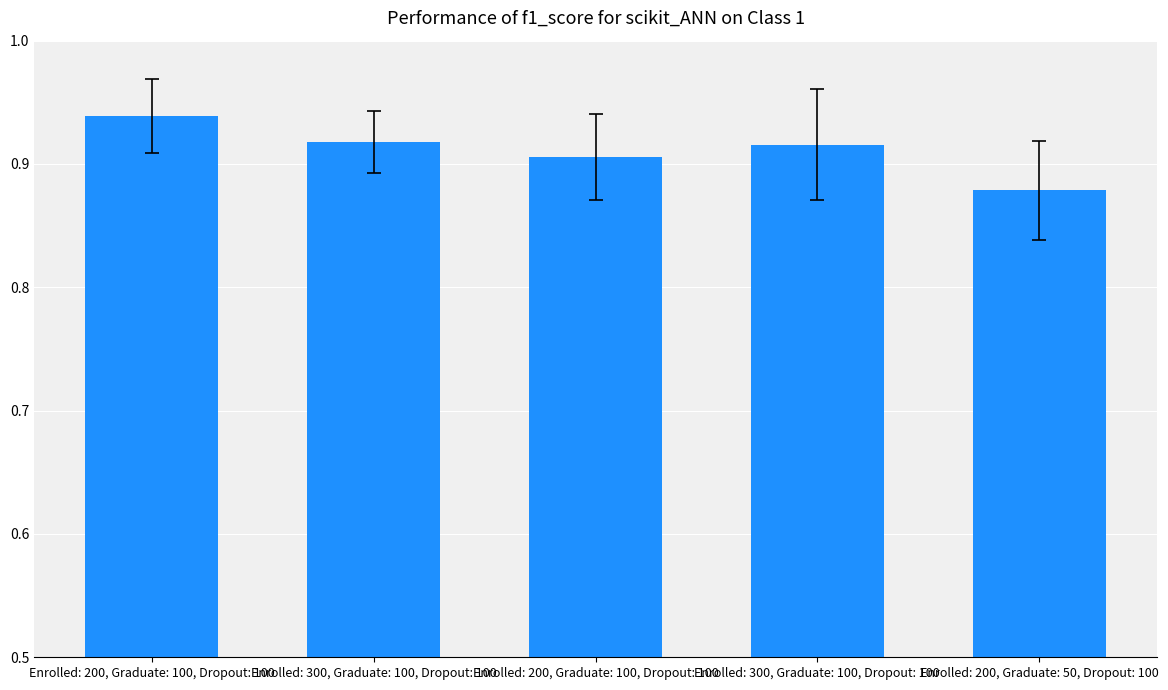

What is the label of the 2nd bar from the left?

Enrolled: 300, Graduate: 100, Dropout: 100